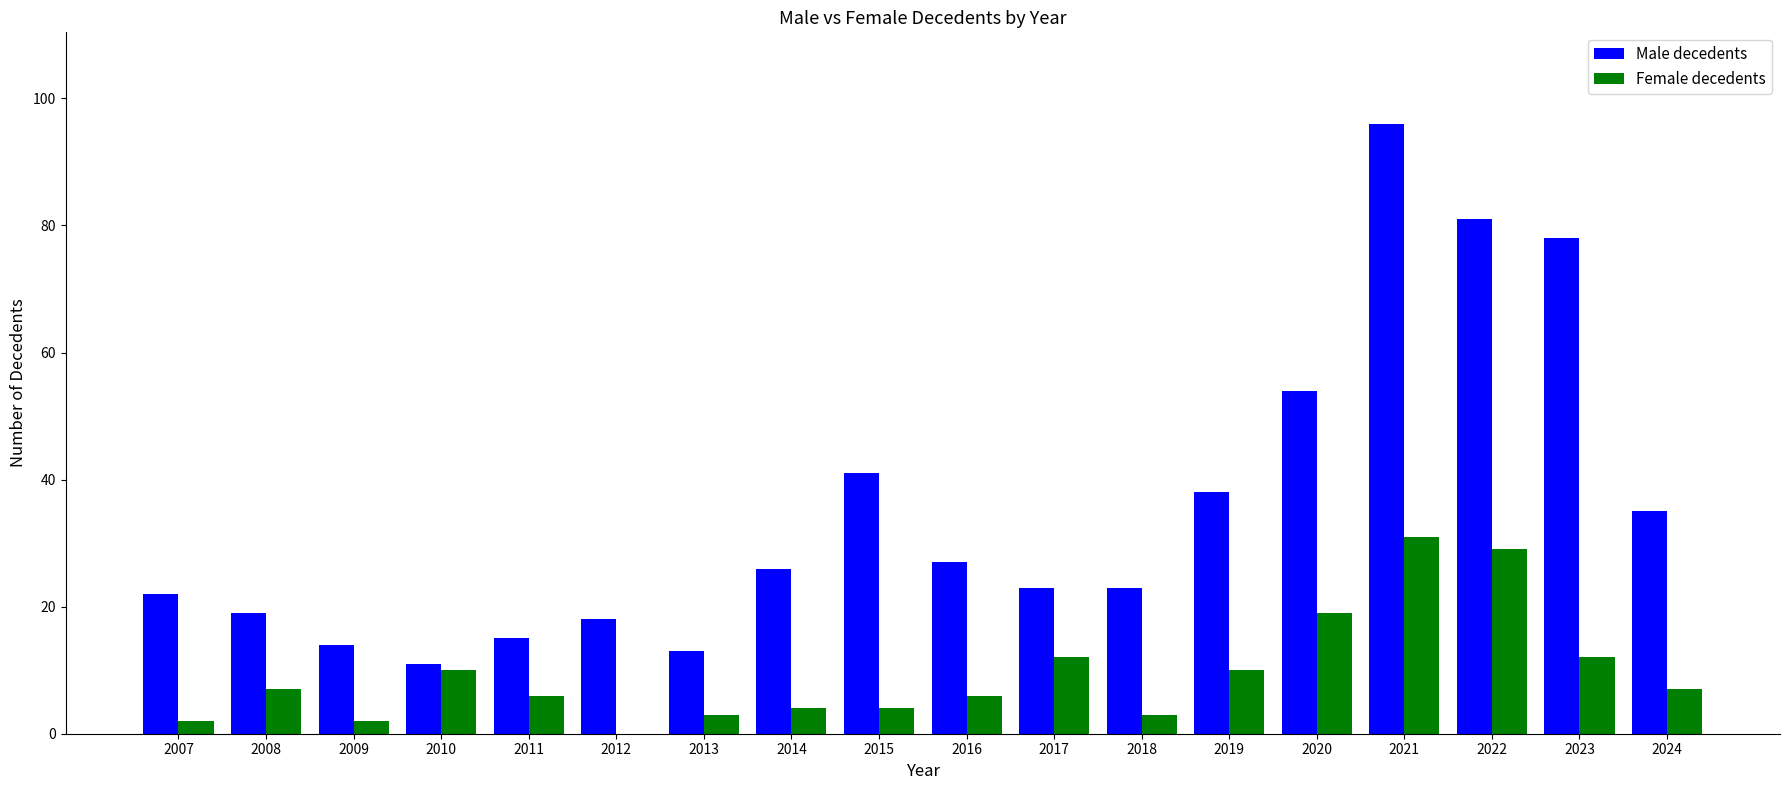

How many distinct data groups are displayed?

2